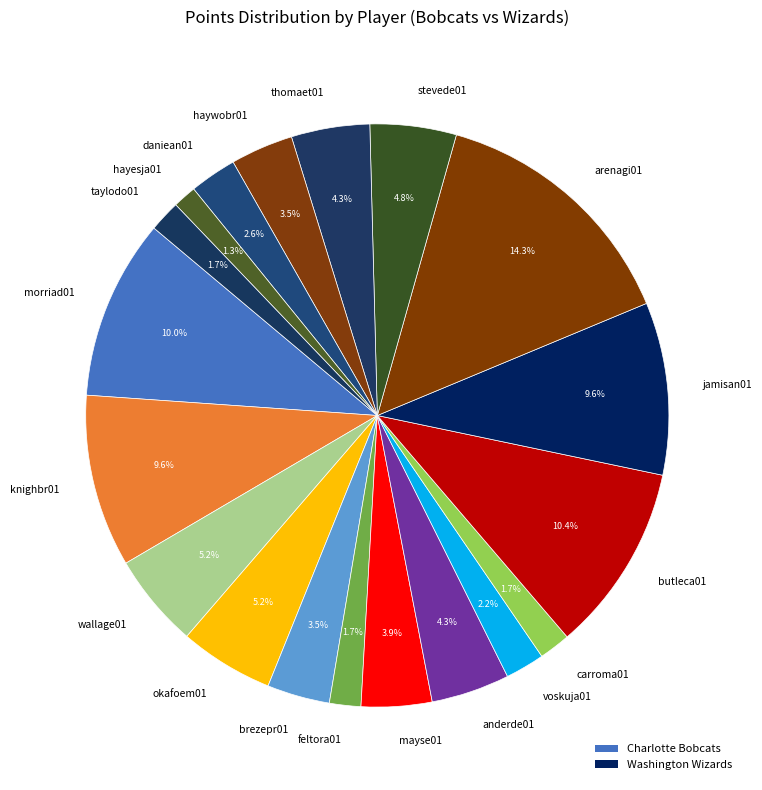

Between hayesja01 and jamisan01, which is larger?

jamisan01